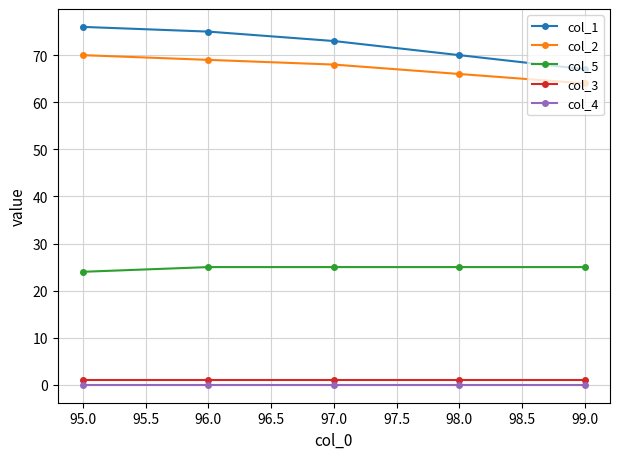

How many data points does each series have?

5